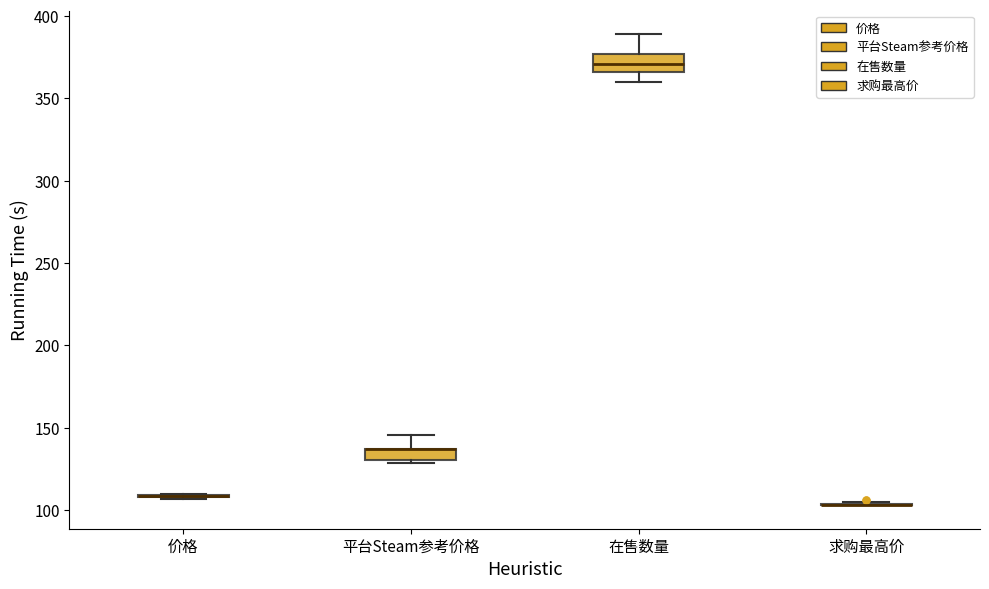

Where is the lower edge of the box for 在售数量 on the y-axis? The values are not printed on the chart, so give them approximately, as read against the axis.

365